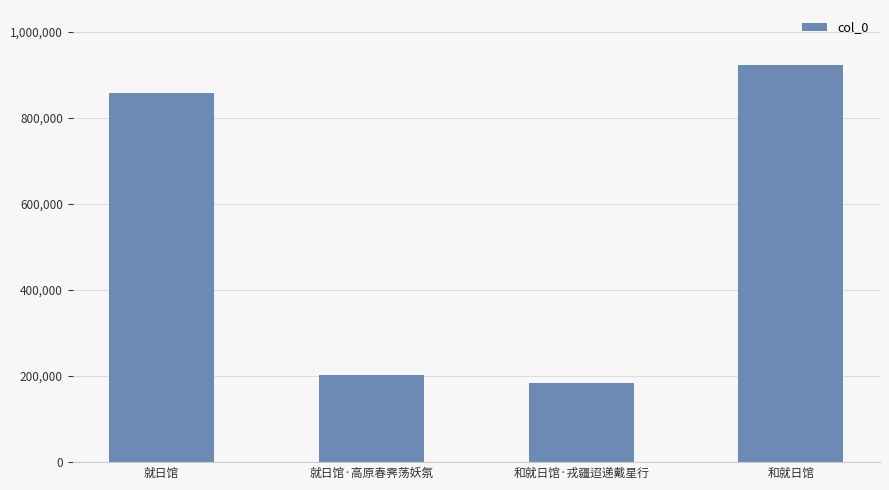

Where is the data nearest to the value 553623?

就日馆